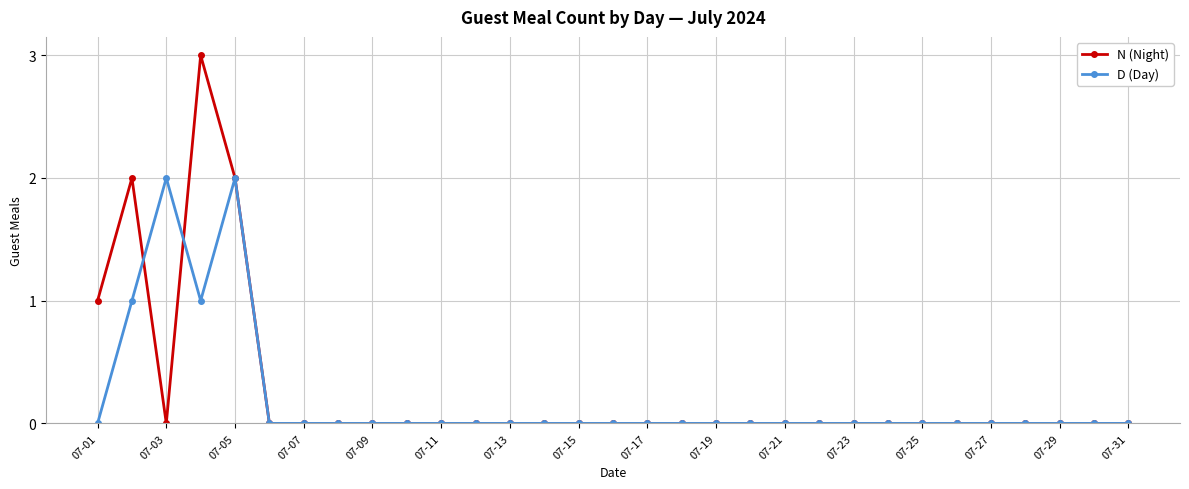

Which series has the largest range (max minus min)?

N (Night)